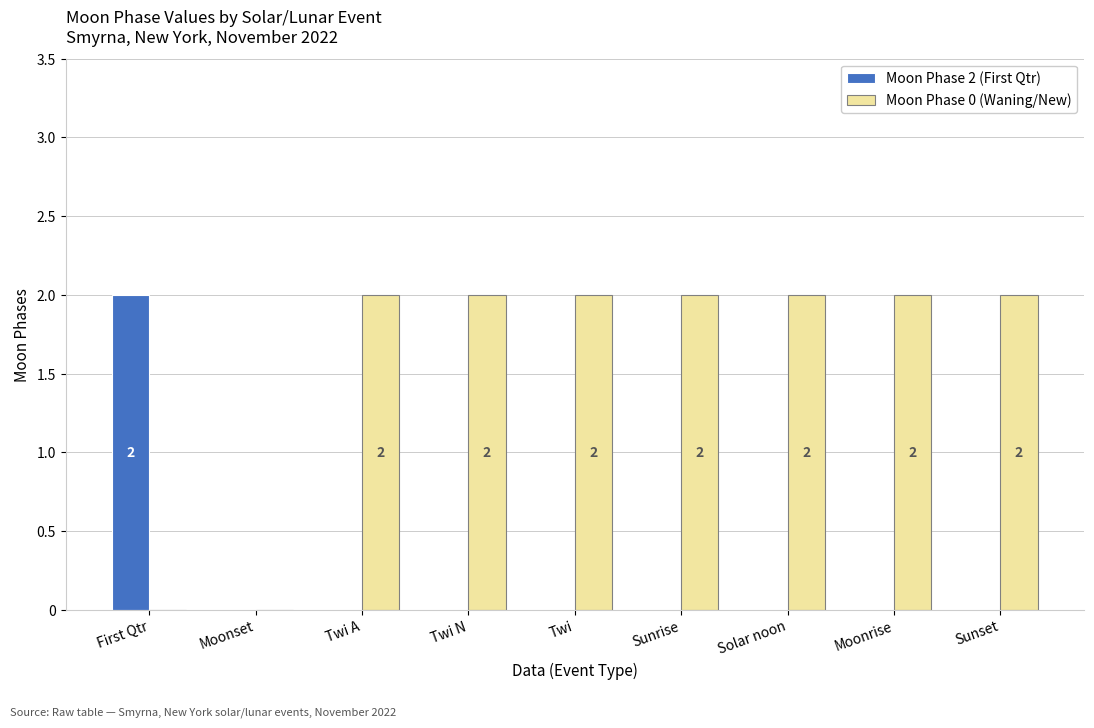

What are all the series names shown in the legend?

Moon Phase 2 (First Qtr), Moon Phase 0 (Waning/New)